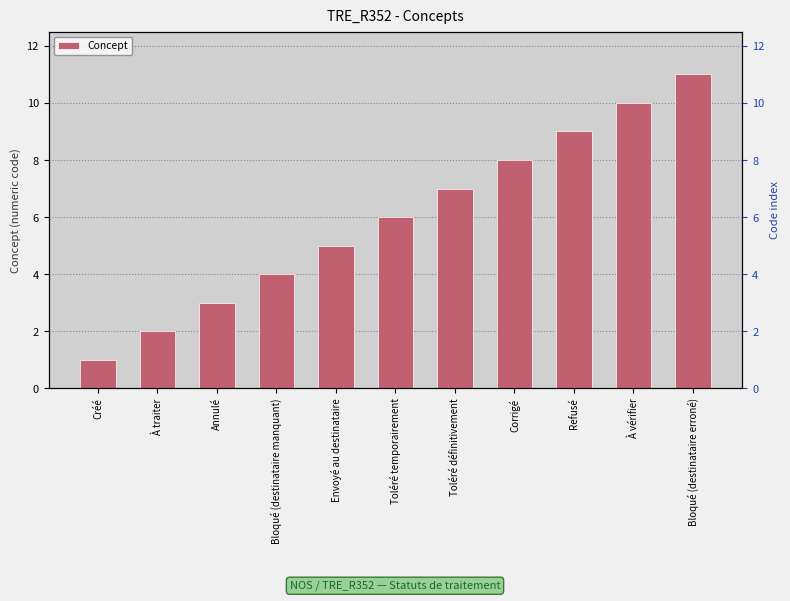

At which label does the data first exceed 6?

Toléré définitivement